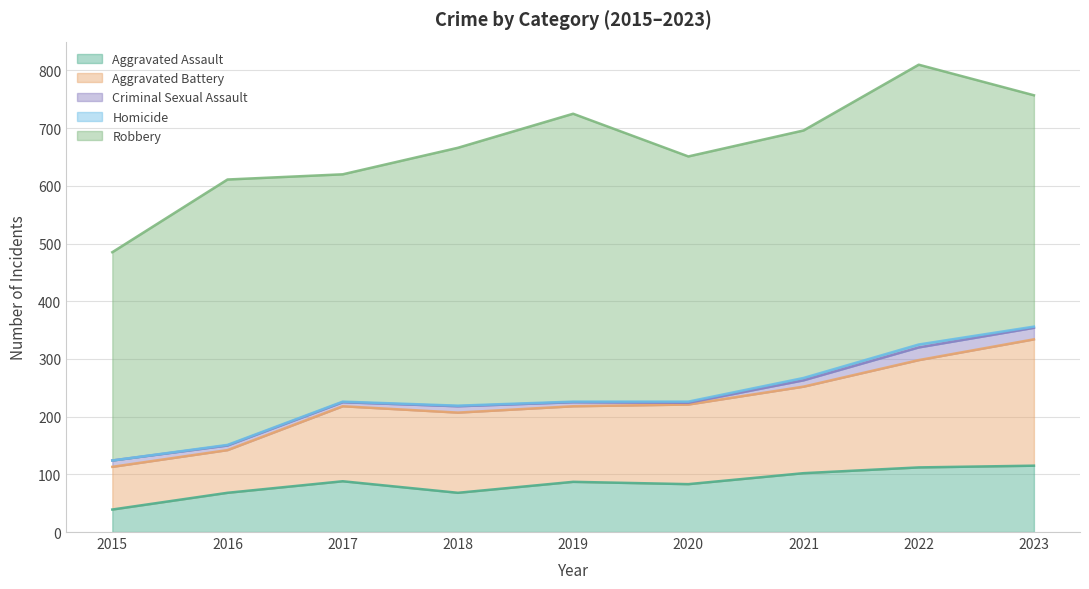

The value of Criminal Sexual Assault at 2018 is 6. True or false?

False